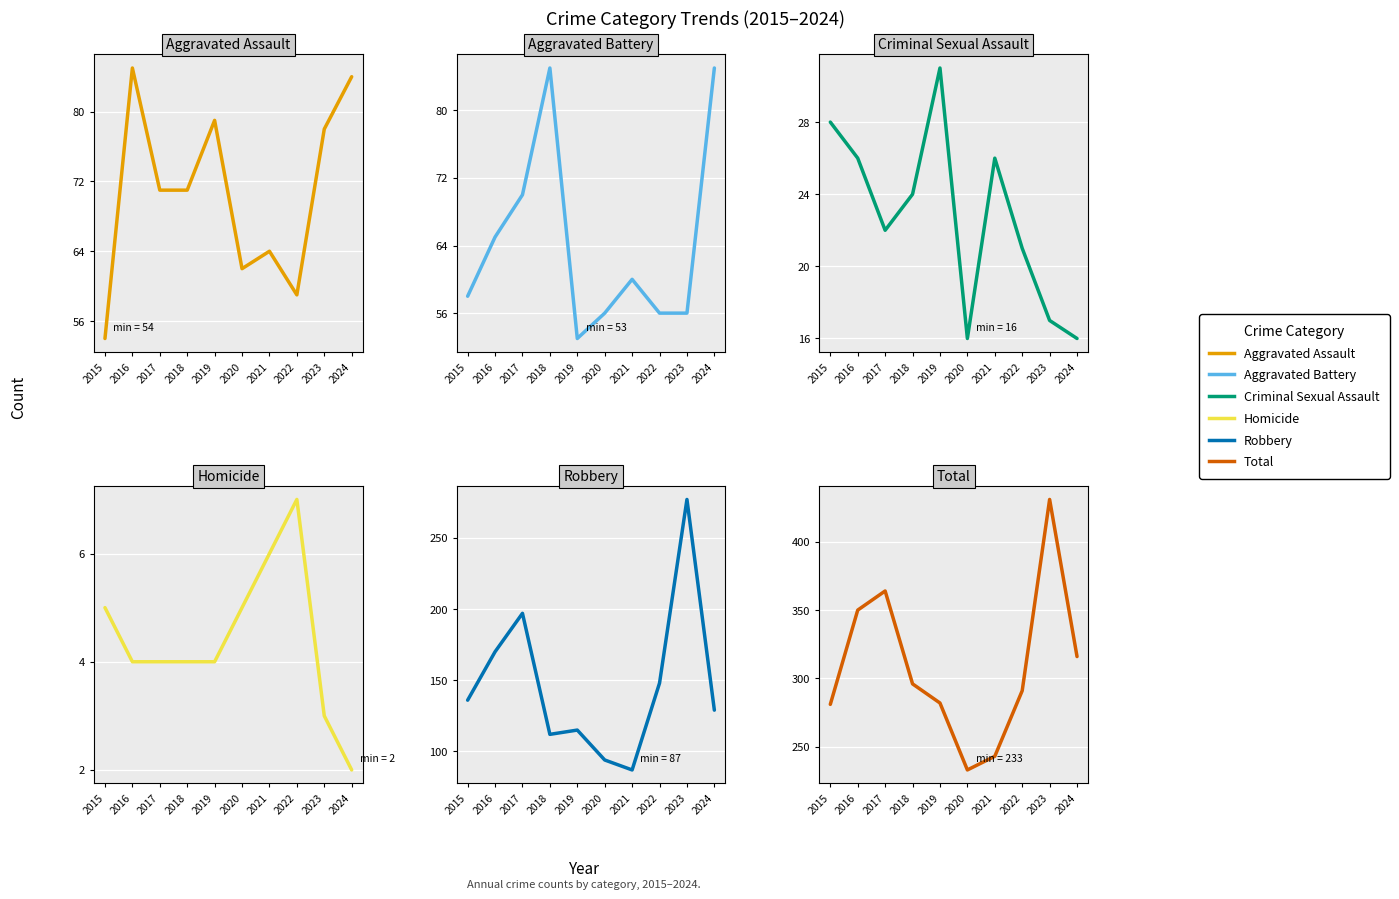

How many series are shown in this chart?

6